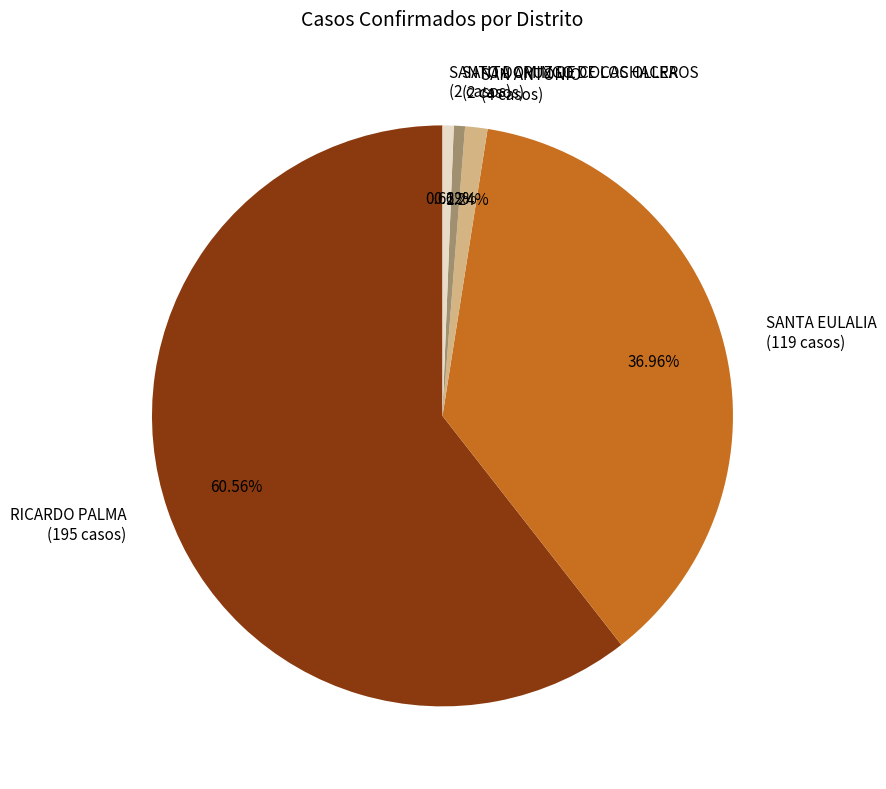

To the nearest percent, what is the combined percentage of SAN ANTONIO and SANTA EULALIA?

38%